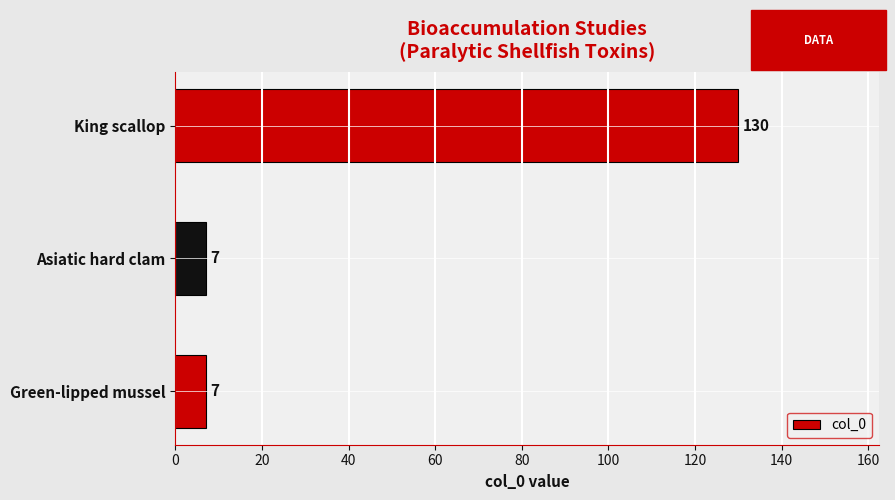

What is the change in value from Green-lipped mussel to King scallop?

+123